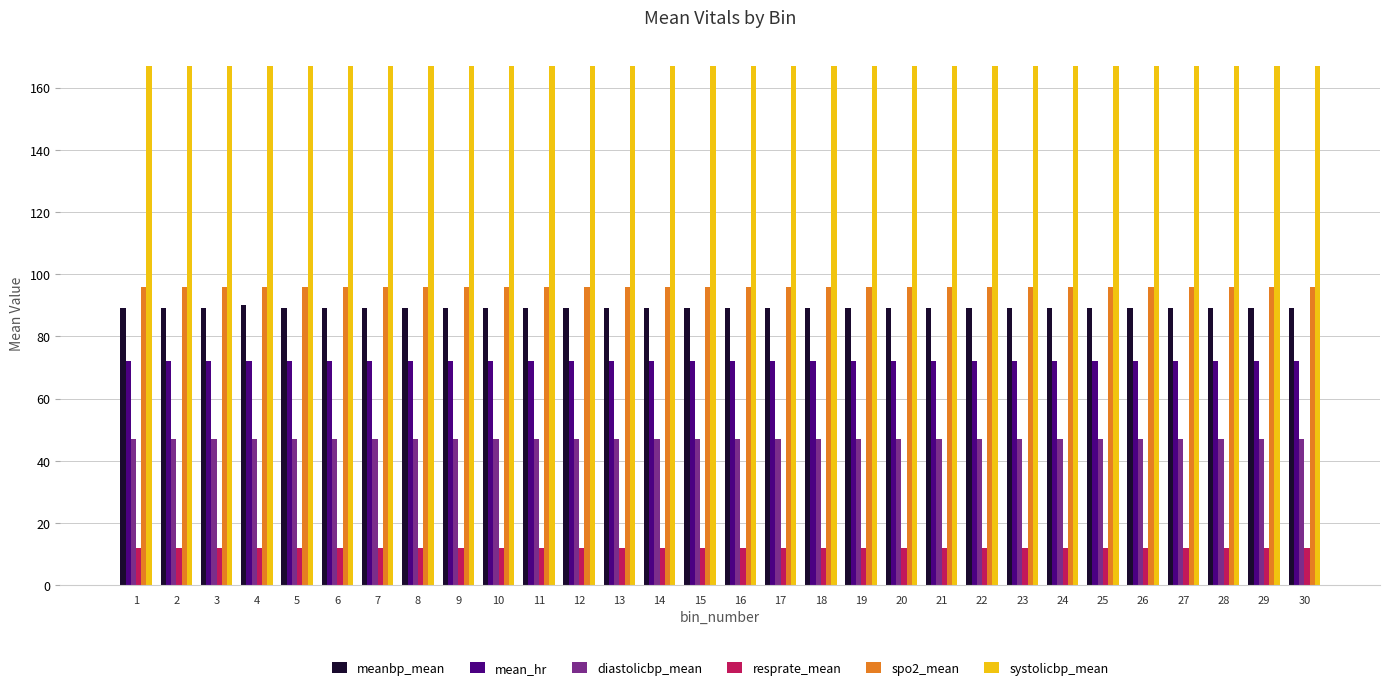

What is the value of the spo2_mean bar at the 16th from the left?

96